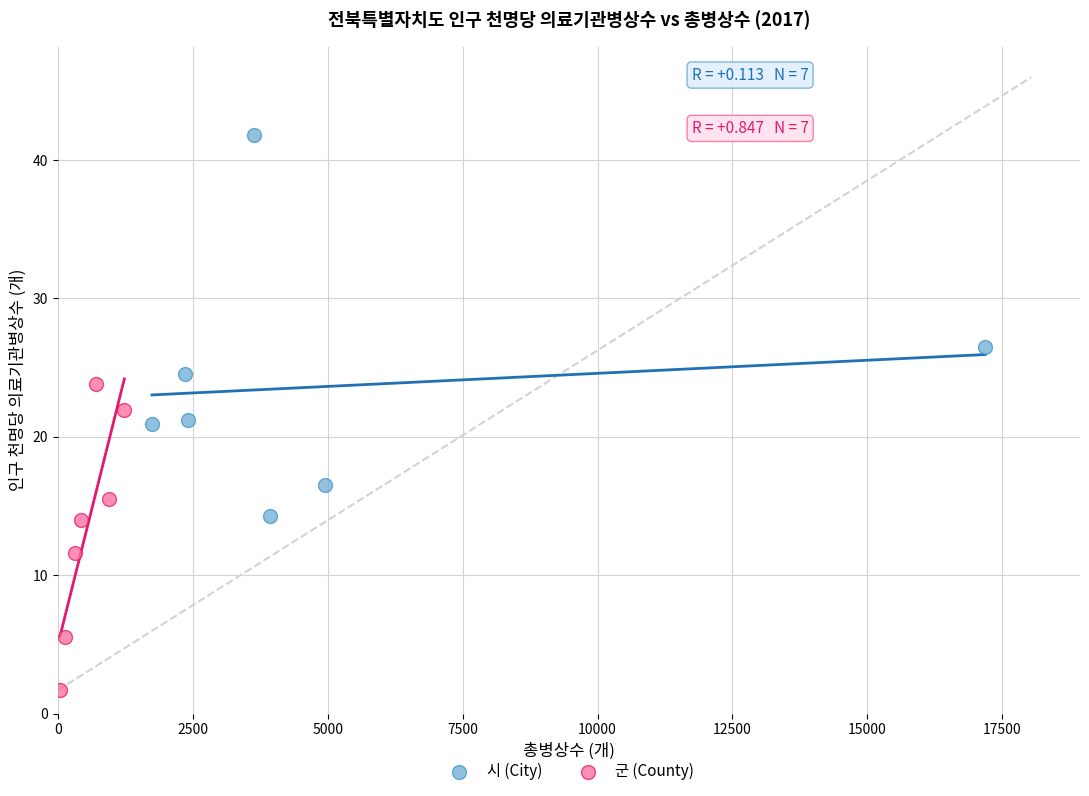

Which series reaches the maximum Y coordinate?

시 (City)